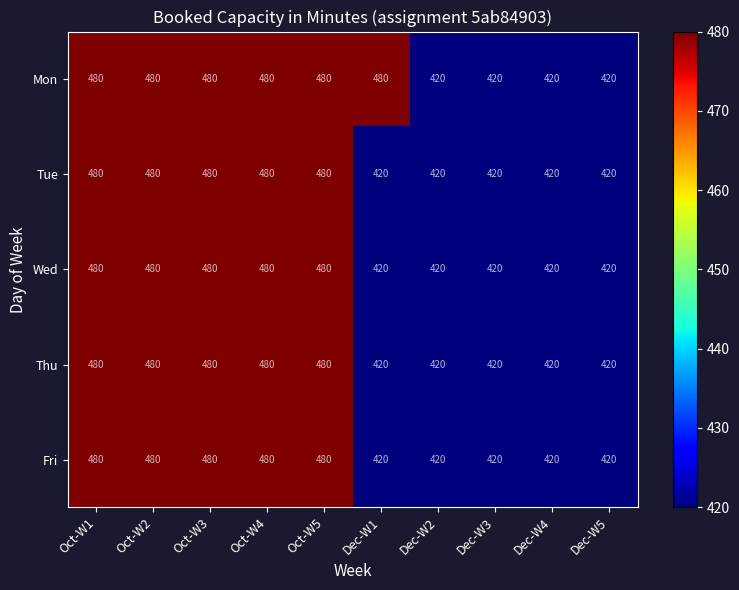

At how many categories does at least one series exceed 479?

6